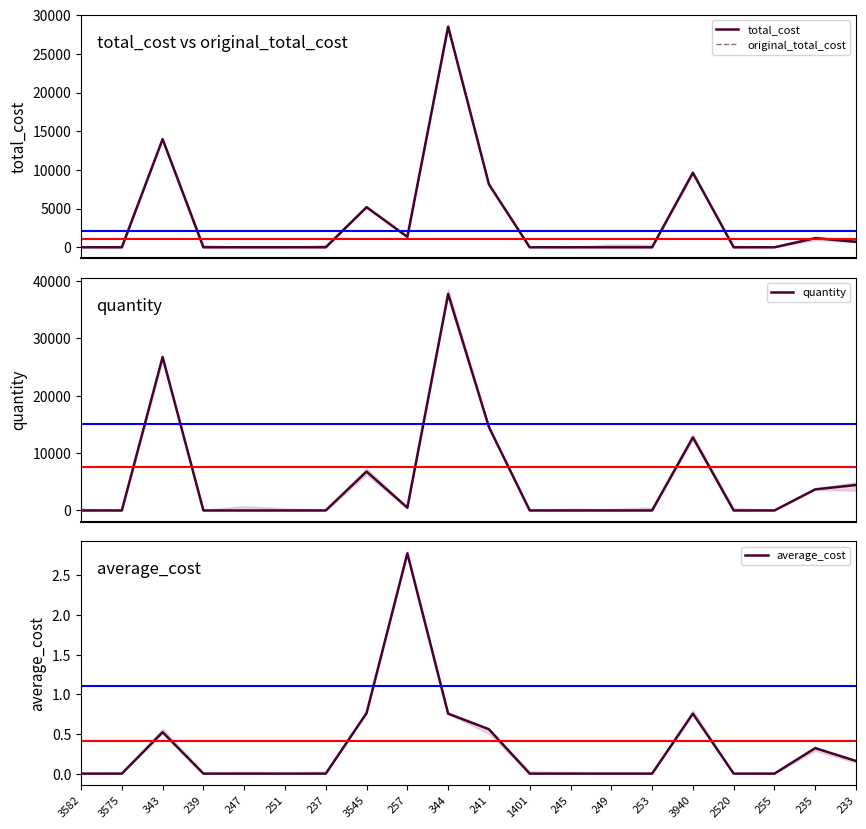

What is the sum of all original_total_cost values?

68723.2